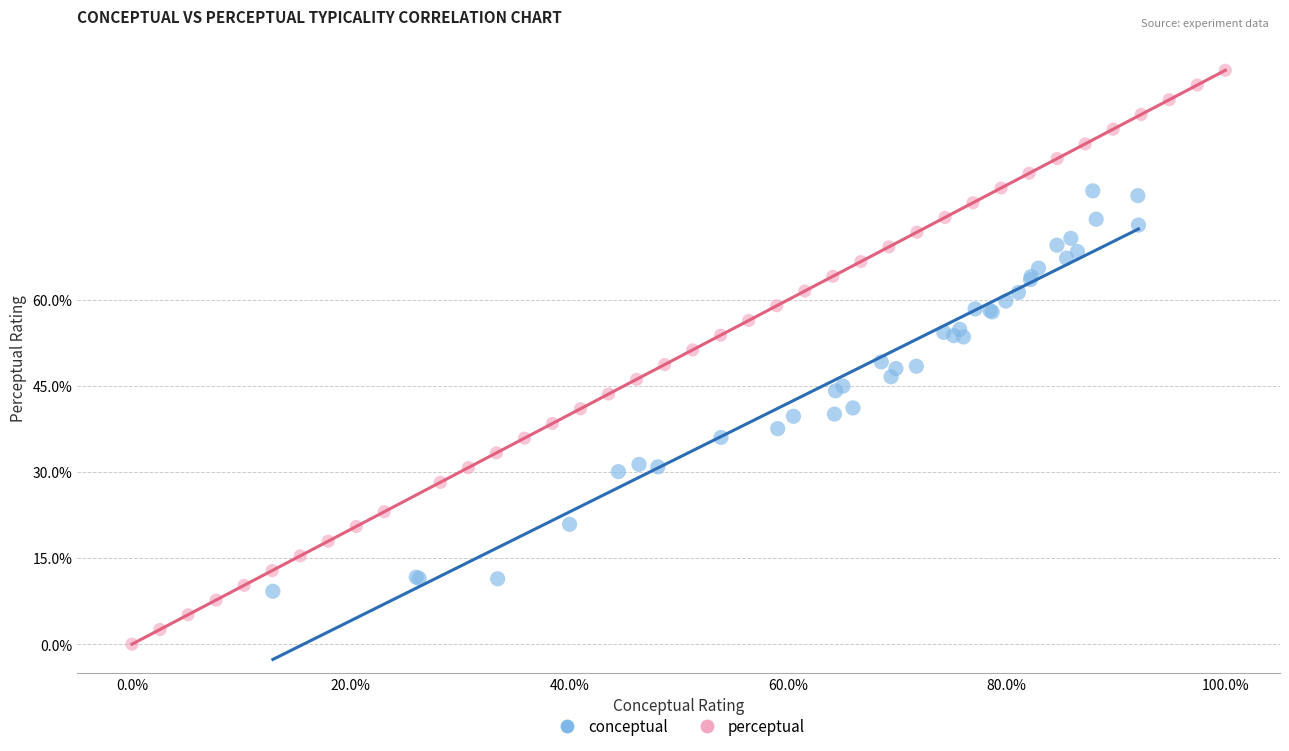

Which series contains the lowest Y value?

perceptual